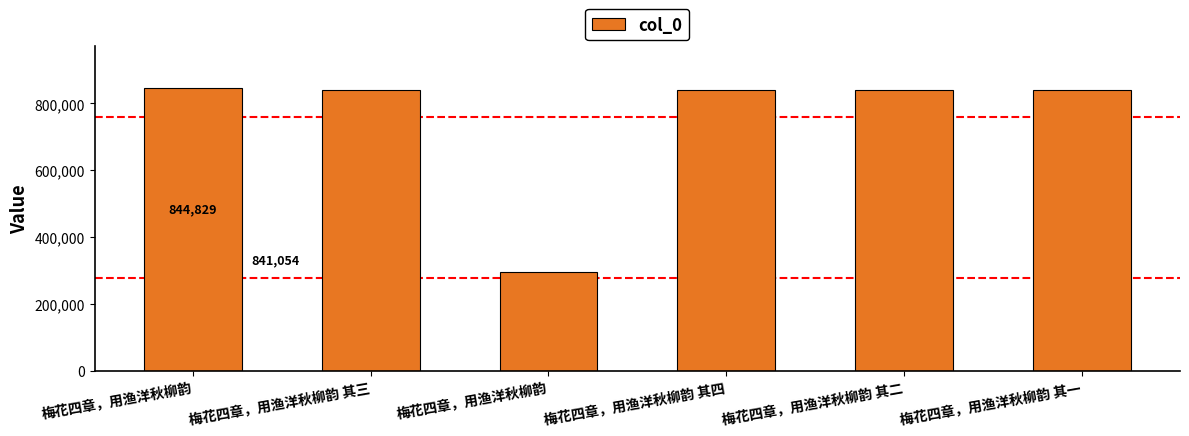

Which category has the highest value across all series?

梅花四章，用渔洋秋柳韵